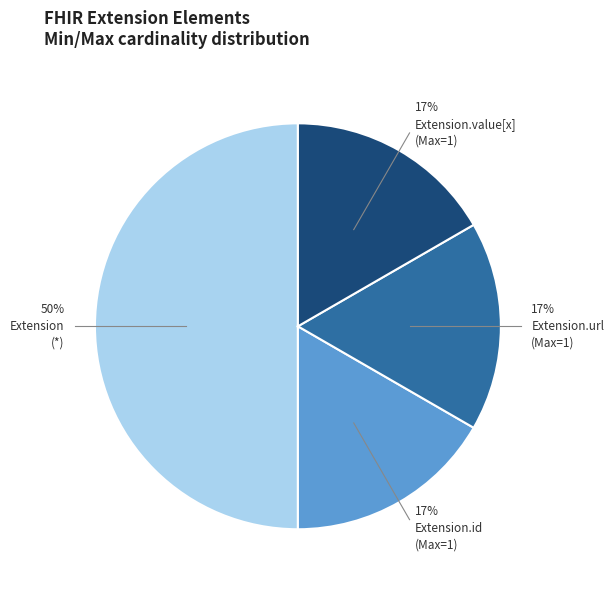

To the nearest percent, what is the average slice percentage?

25%